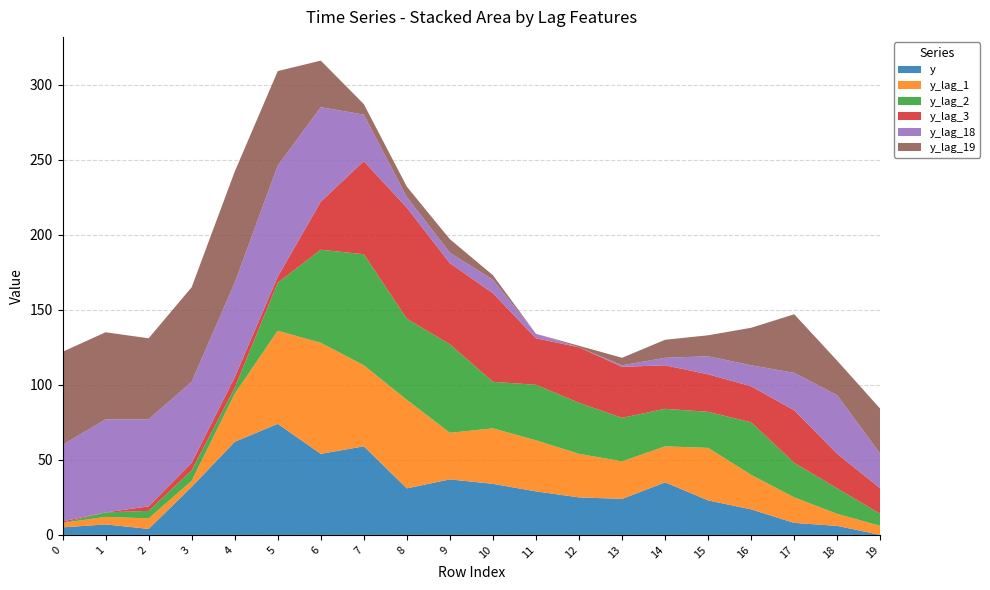

Reading left to right, extract all data points from this chart.

y: 5	7	4	32	62	74	54	59	31	37	34	29	25	24	35	23	17	8	6	0
y_lag_1: 3	5	7	4	32	62	74	54	59	31	37	34	29	25	24	35	23	17	8	6
y_lag_2: 0	3	5	7	4	32	62	74	54	59	31	37	34	29	25	24	35	23	17	8
y_lag_3: 1	0	3	5	7	4	32	62	74	54	59	31	37	34	29	25	24	35	23	17
y_lag_18: 51	62	58	54	63	74	63	31	7	7	9	3	0	1	5	12	14	25	39	23
y_lag_19: 62	58	54	63	74	63	31	7	7	9	3	0	1	5	12	14	25	39	23	30